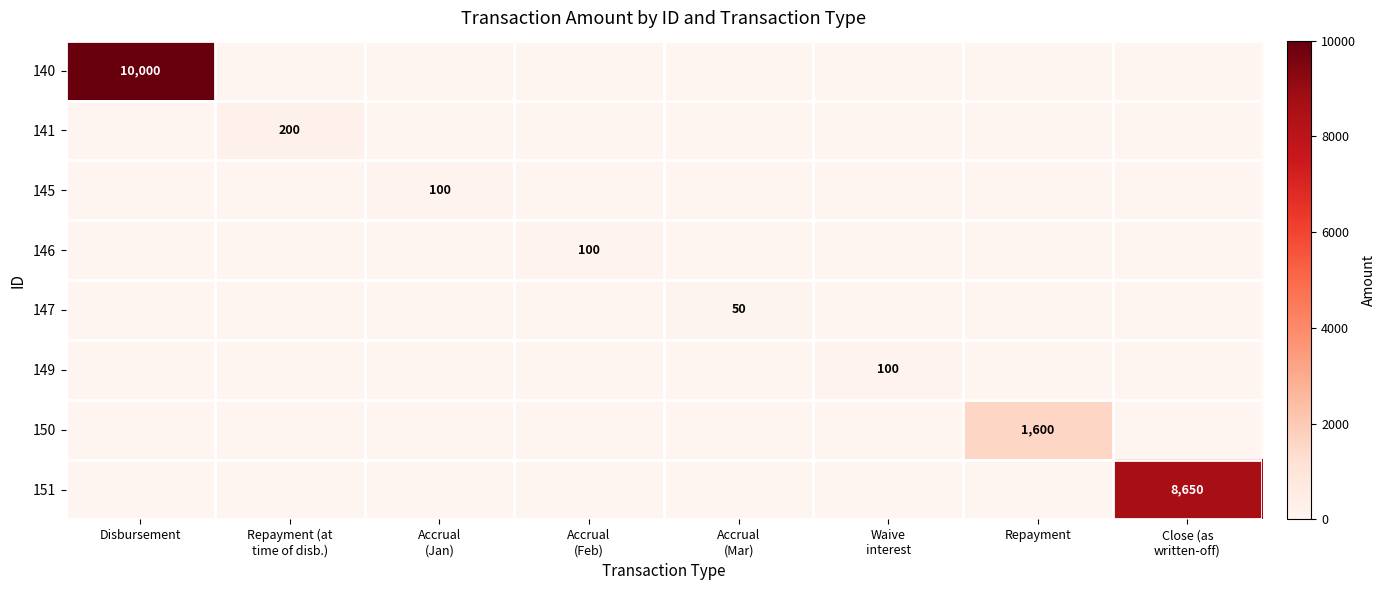

What is the sum of all 140 values?

10000